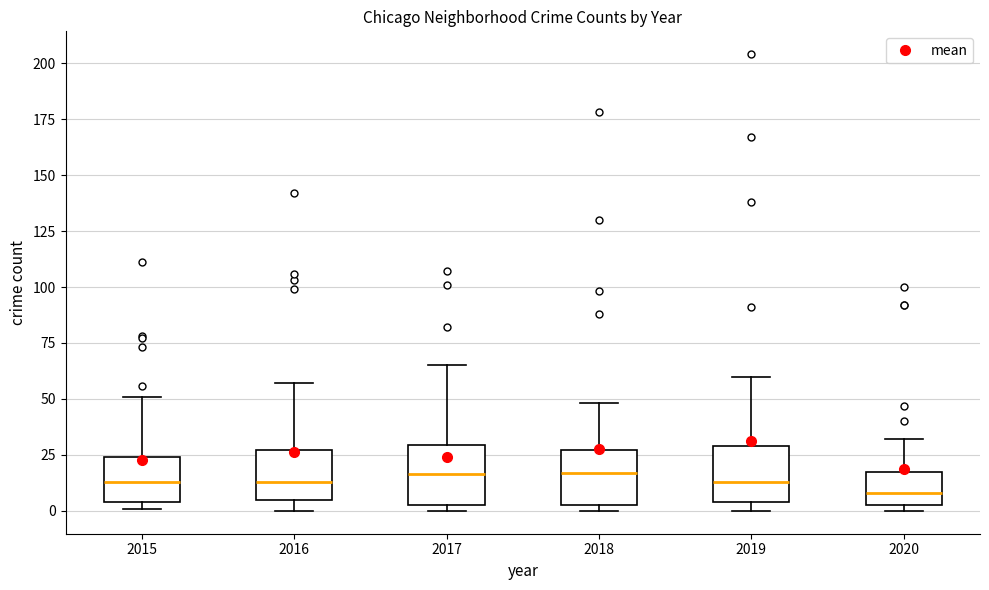

Reading left to right, transcribe this box plot: for each box, give where its median line is, the range the box spans, and where its two whiskers end, as read against the y-axis. The values are not printed on the chart, so give them approximately, as read against the axis.

2015: median 15, box 5 to 25, whiskers 0 to 50
2016: median 15, box 5 to 25, whiskers 0 to 55
2017: median 15, box 5 to 30, whiskers 0 to 65
2018: median 15, box 5 to 25, whiskers 0 to 50
2019: median 15, box 5 to 30, whiskers 0 to 60
2020: median 10, box 5 to 15, whiskers 0 to 30